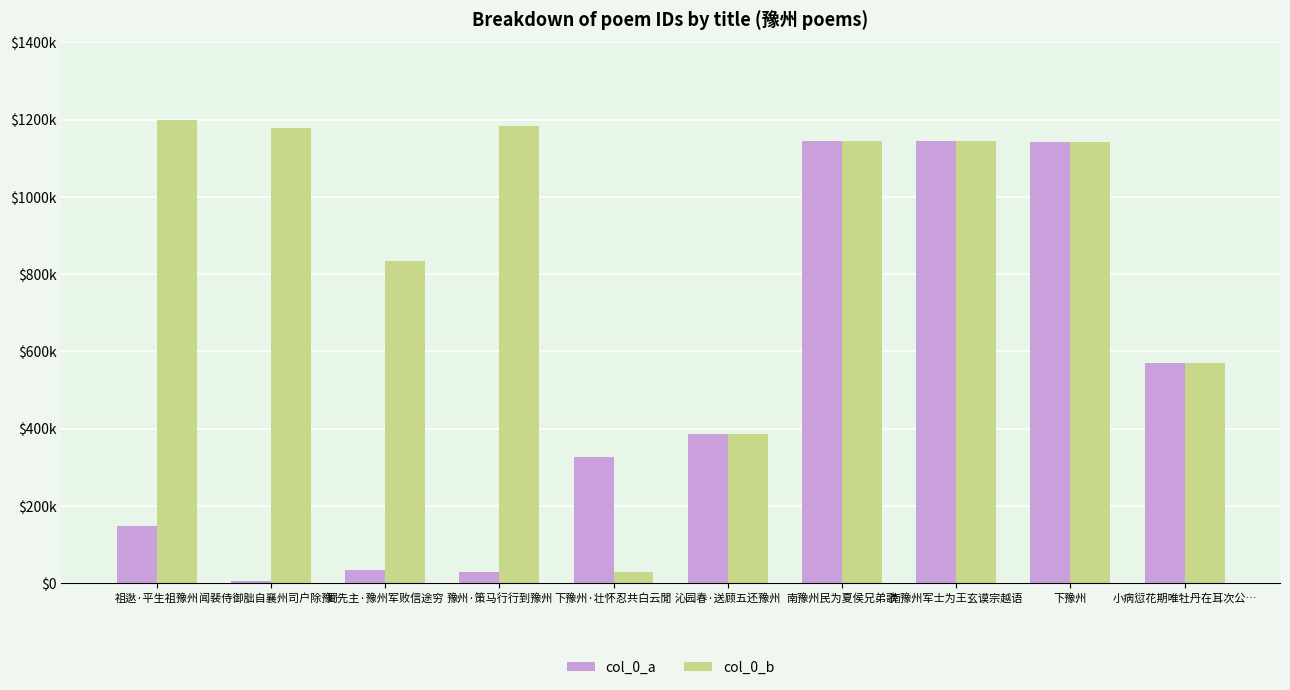

Does the chart contain stacked bars?

No